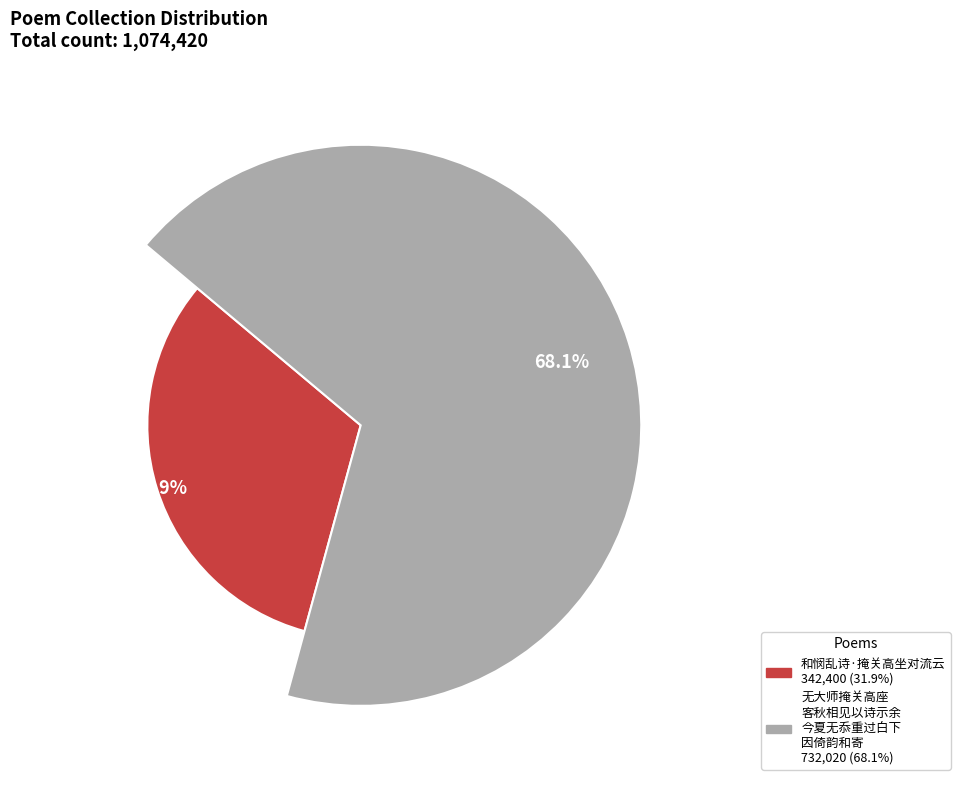

How many slices are in this pie chart?

2